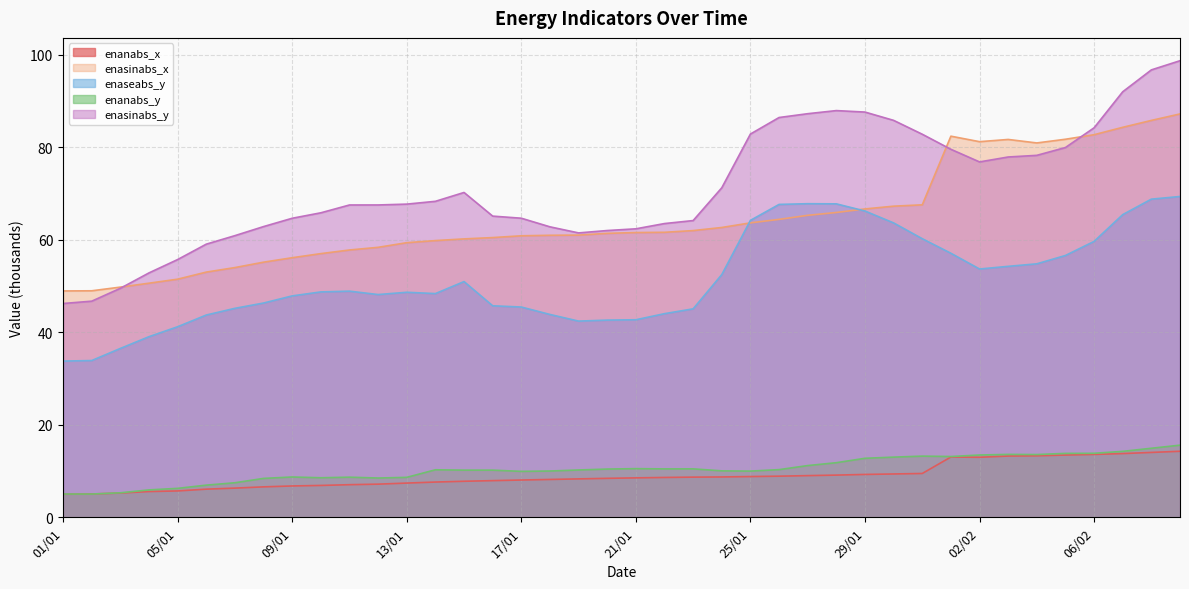

True or false: enaseabs_y has more than 0 interior local peaks.

True